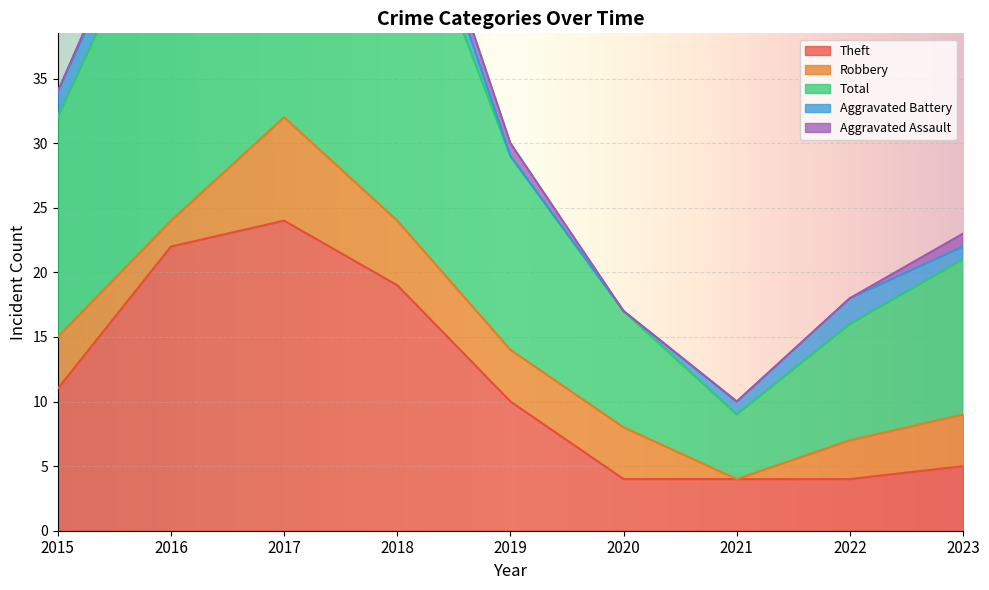

List the labels in order of Aggravated Assault value, largest first.

2016, 2017, 2018, 2019, 2023, 2015, 2020, 2021, 2022